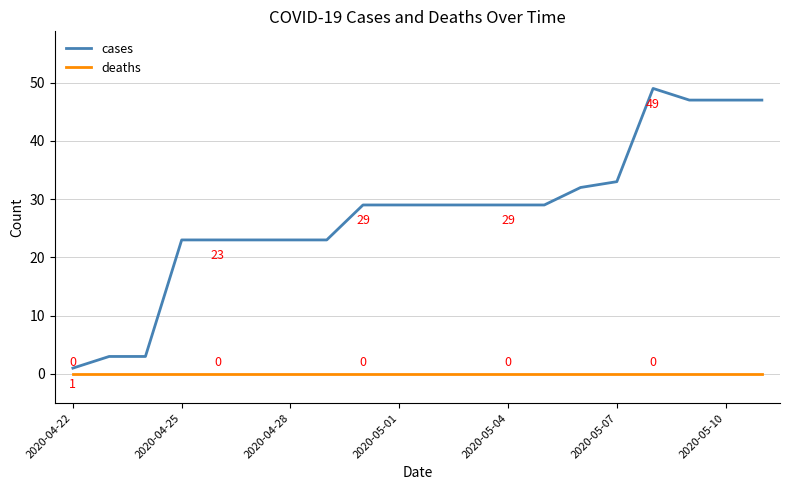

Which series has the largest range (max minus min)?

cases